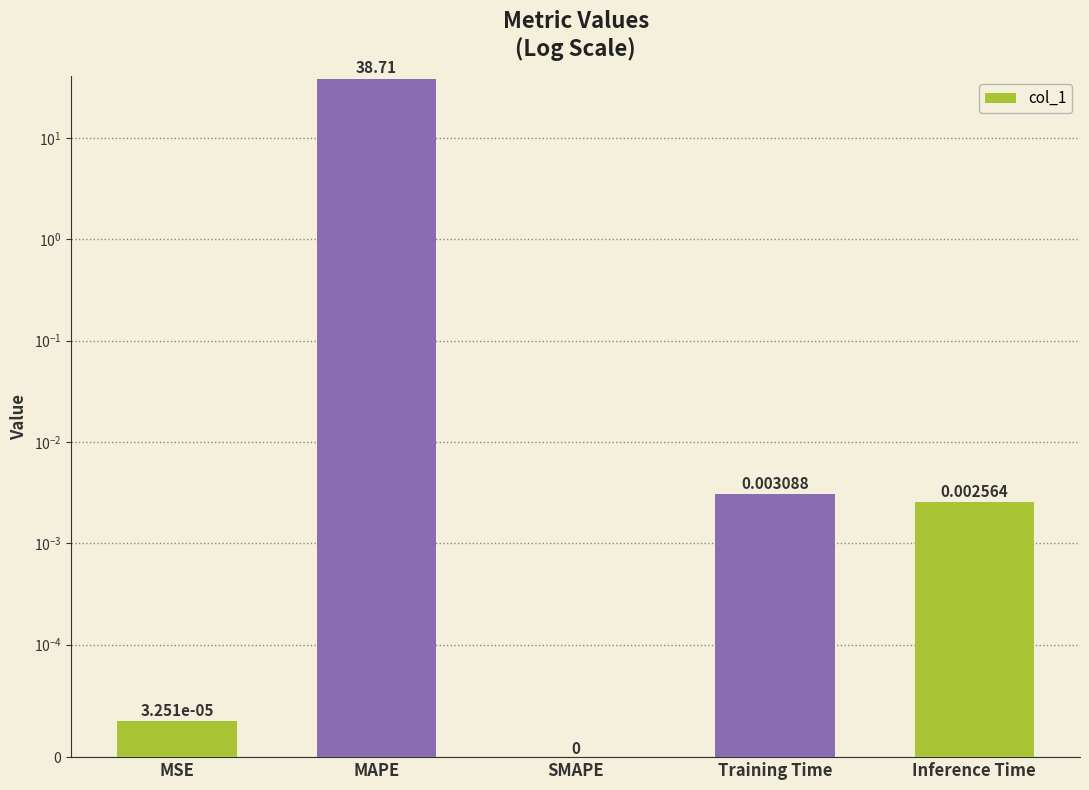

The chart shows a value of -16.8 at SMAPE. True or false?

False